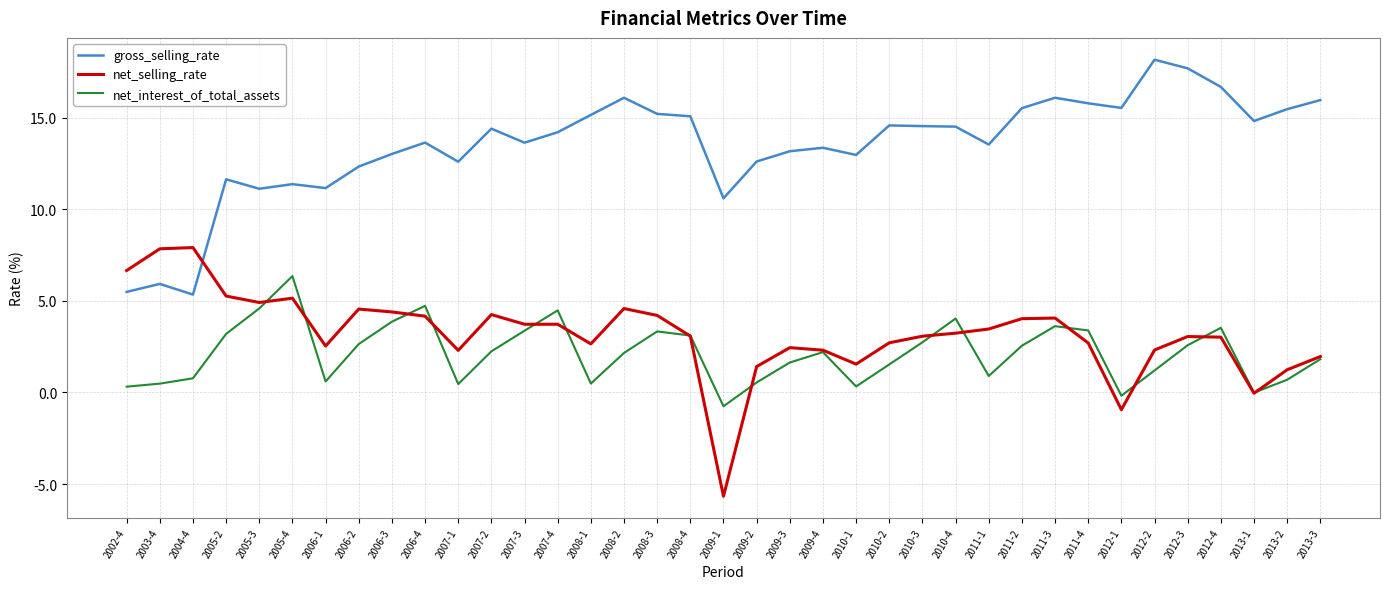

Is it true that net_interest_of_total_assets equals -0.0 at 2013-1?

True